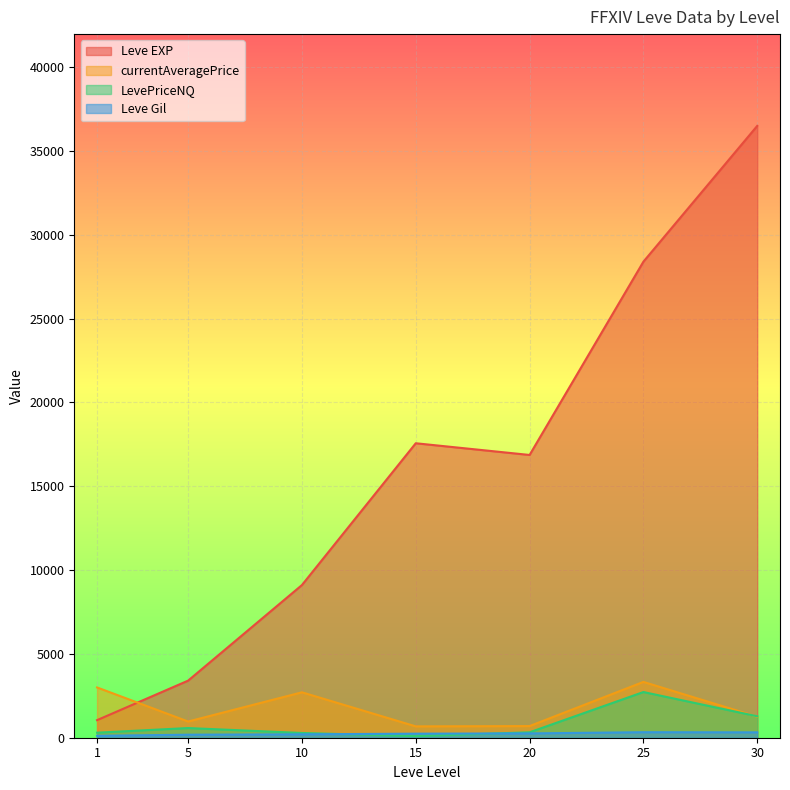

What is the maximum value shown in the chart?

36492.5